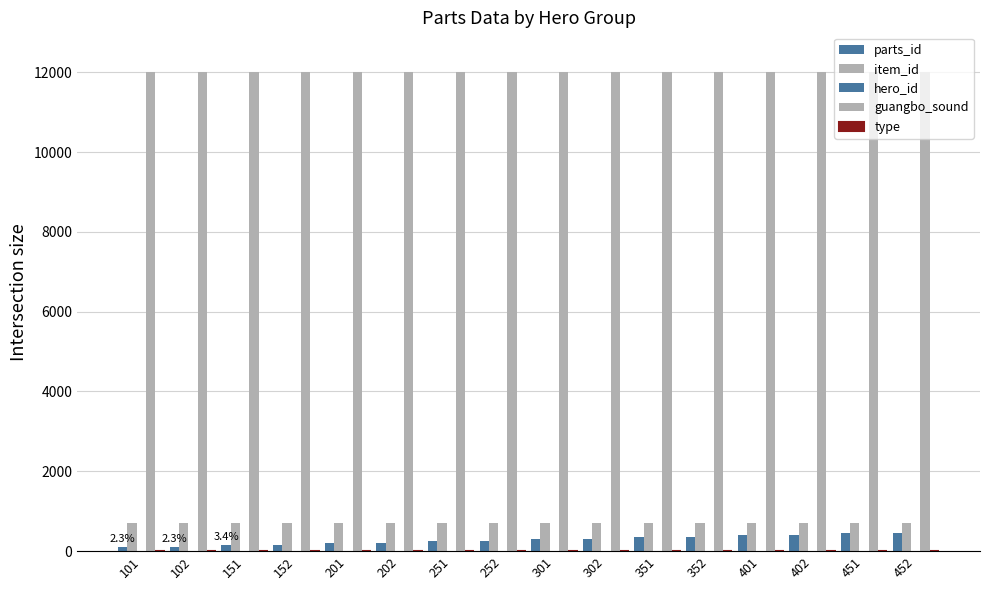

How many distinct data groups are displayed?

5